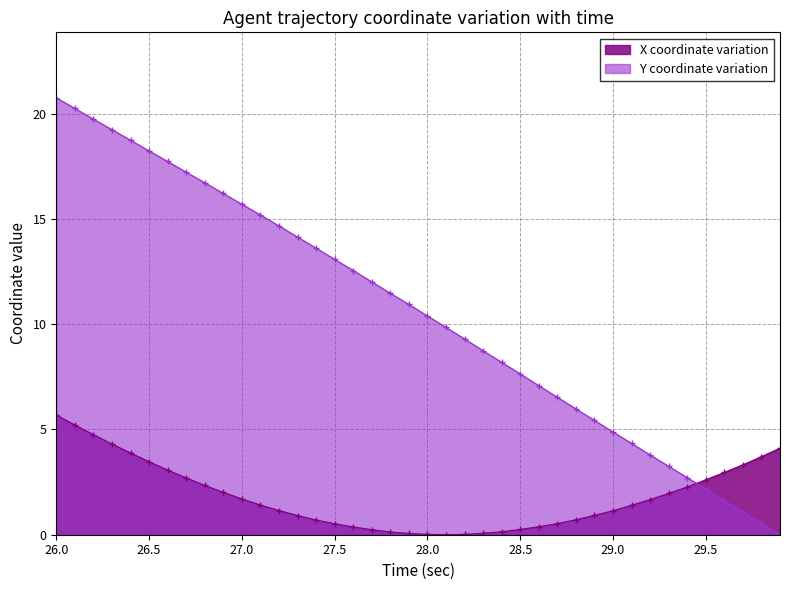

True or false: Y coordinate variation has a value of 10.4 at 28.0.

True